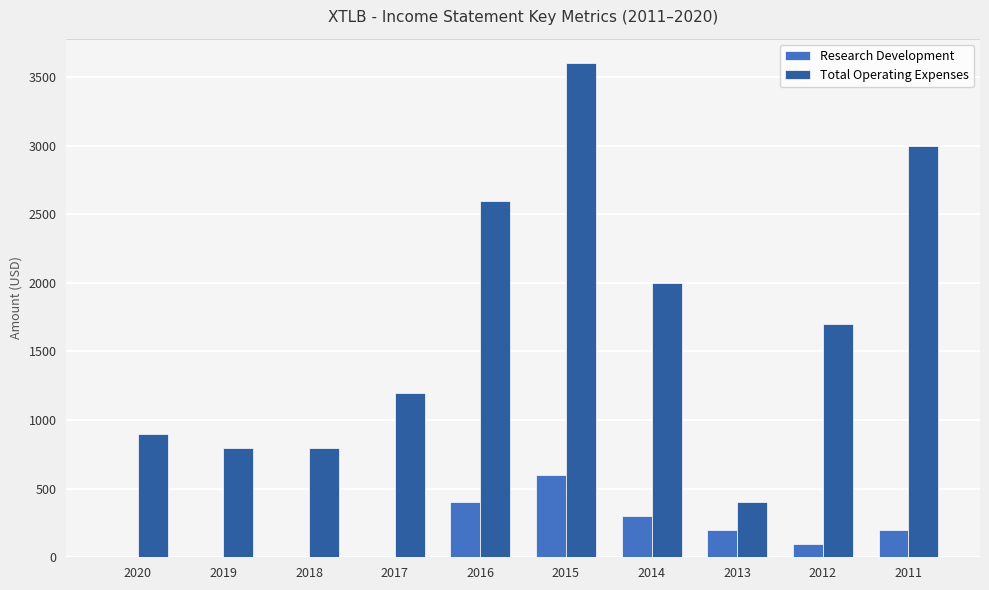

Which series has the largest total across all categories?

Total Operating Expenses